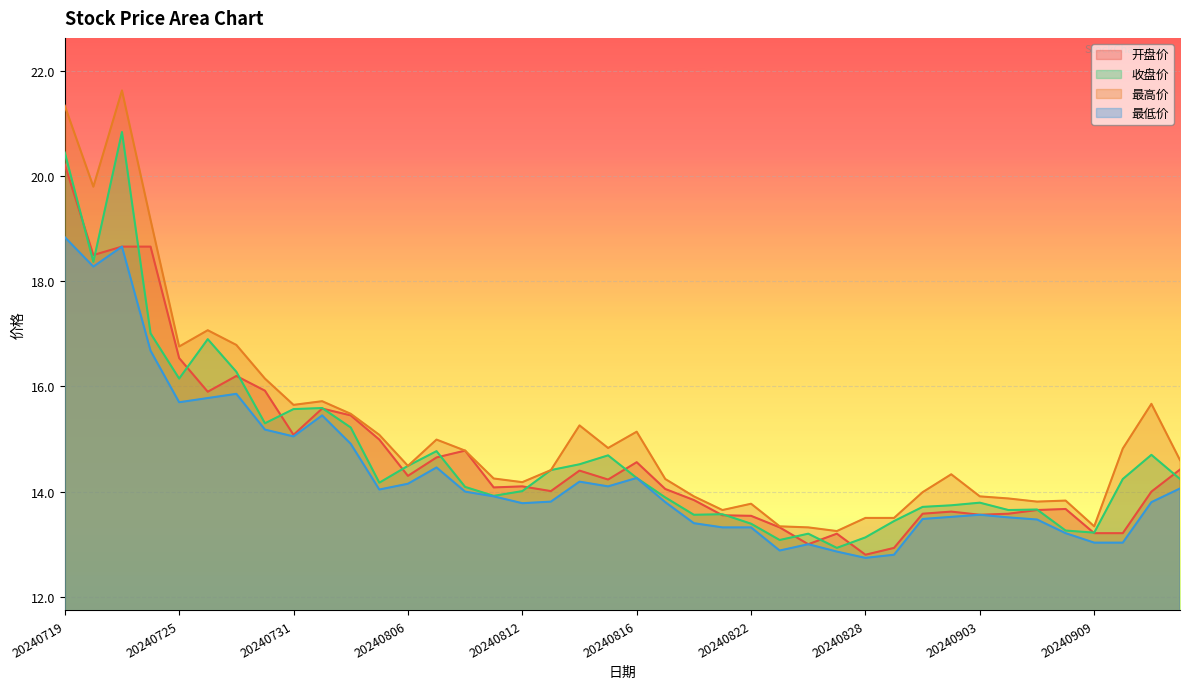

True or false: 开盘价 has more than 2 interior local peaks.

True